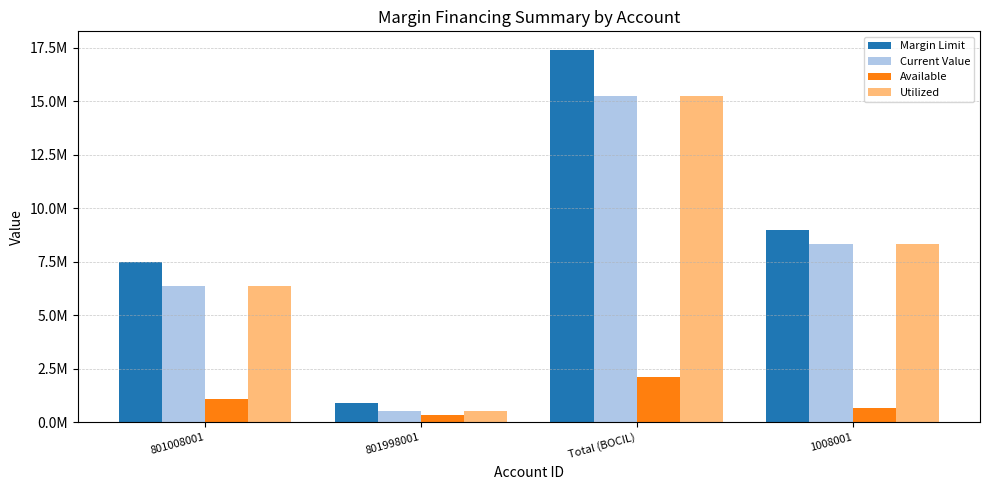

Which has a higher value, 1008001 or 801008001?

1008001